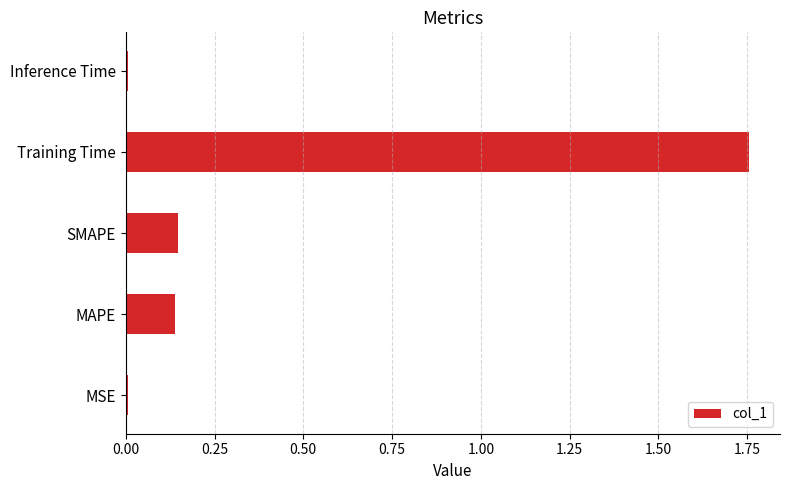

Which category has the highest value across all series?

Training Time